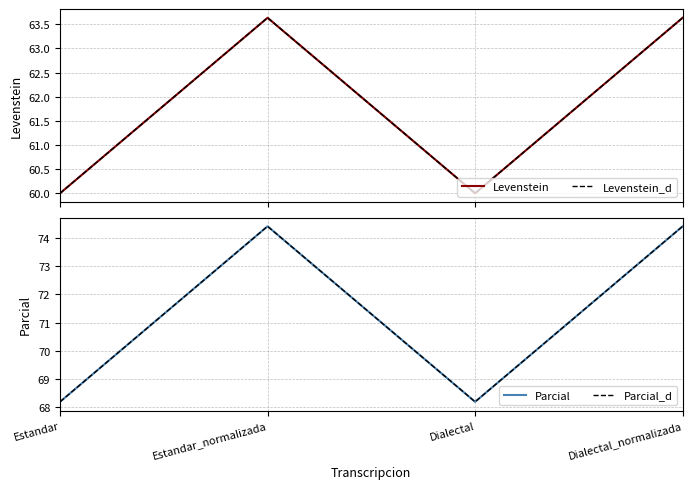

What is the maximum value for Parcial_d?

74.4